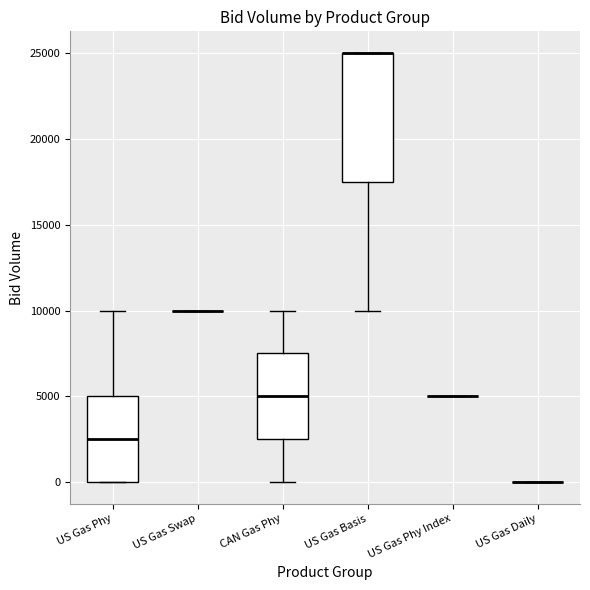

Reading left to right, read every box against the y-axis: the position of its median line, the range the box covers, and the ends of its whiskers. The values are not printed on the chart, so give them approximately, as read against the axis.

US Gas Phy: median 2500, box 0 to 5000, whiskers 0 to 10000
US Gas Swap: box collapsed to a line at 10000, whiskers 10000 to 10000
CAN Gas Phy: median 5000, box 2500 to 7500, whiskers 0 to 10000
US Gas Basis: median 25000 (drawn on the box's upper edge), box 17500 to 25000, whiskers 10000 to 25000
US Gas Phy Index: box collapsed to a line at 5000, whiskers 5000 to 5000
US Gas Daily: box collapsed to a line at 0, whiskers 0 to 0